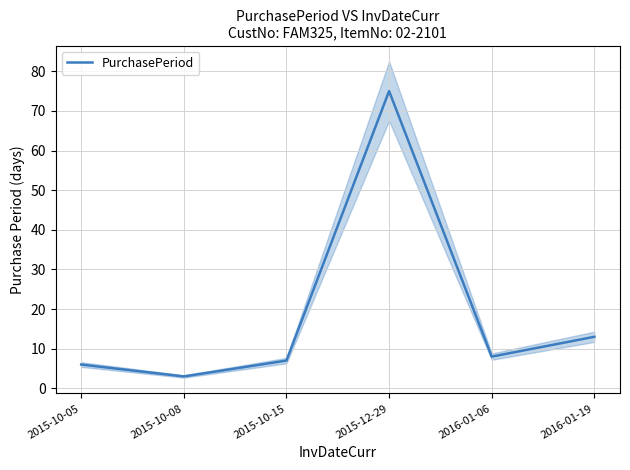

What is the difference between the values at 2015-10-08 and 2015-10-15?

4